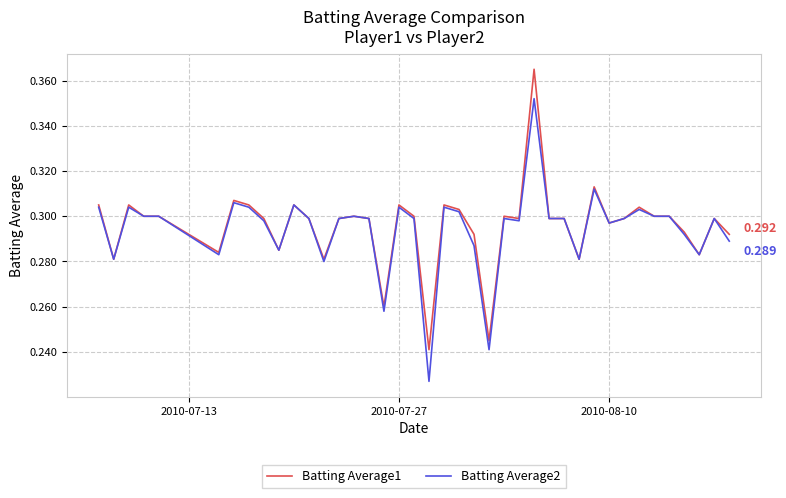

Which series has the largest total across all categories?

Batting Average1